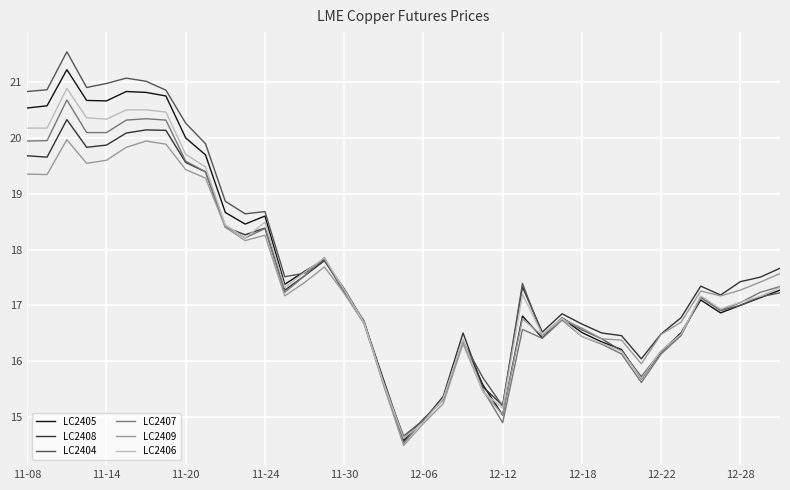

Which series has the widest spread of values?

LC2404